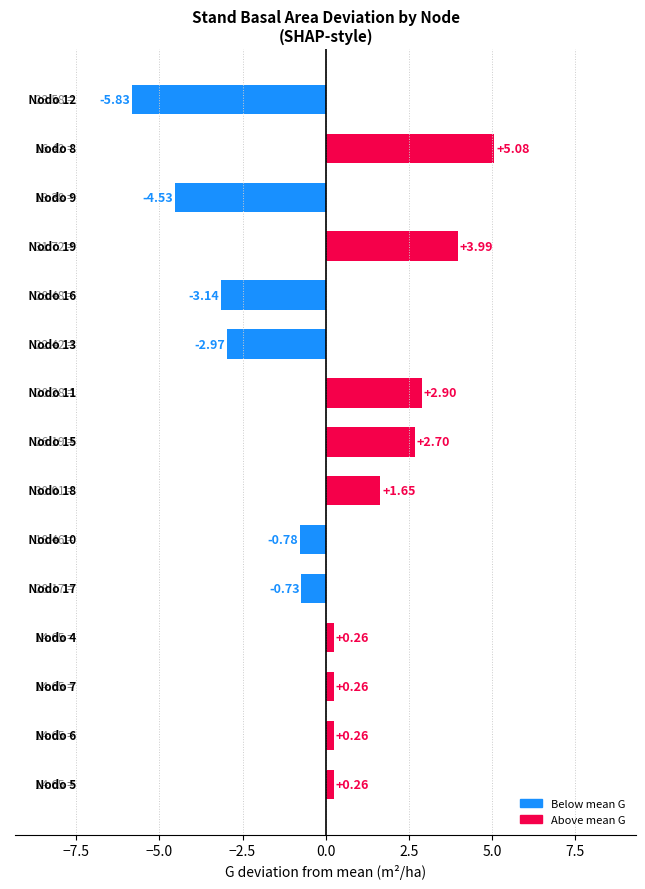

What is the difference between the maximum and minimum values?

10.9